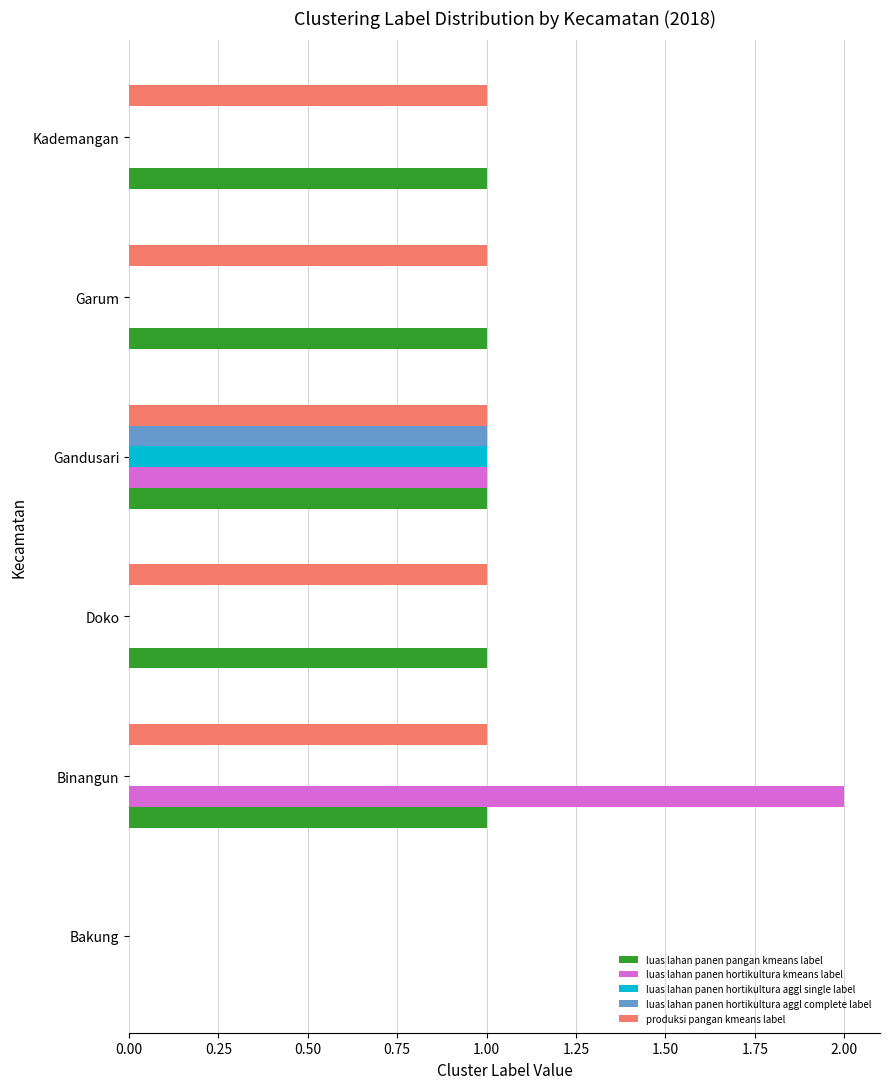

Is it true that luas lahan panen hortikultura aggl single label equals 1 at Kademangan?

False